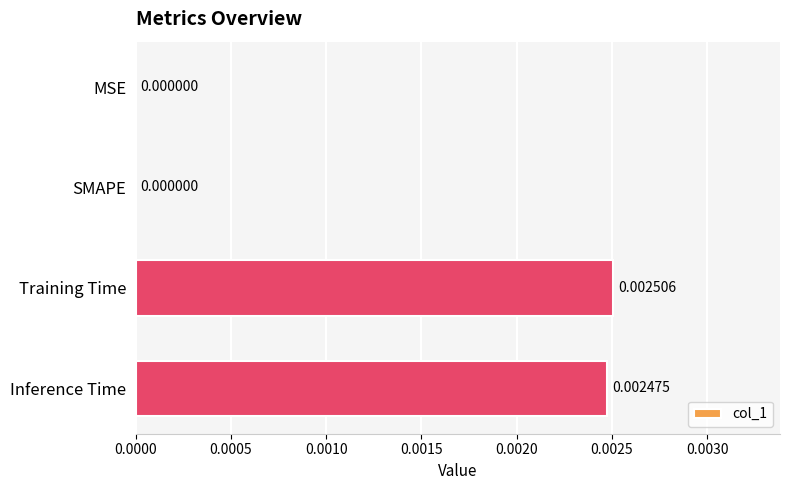

Which label corresponds to the largest value in the chart?

Training Time